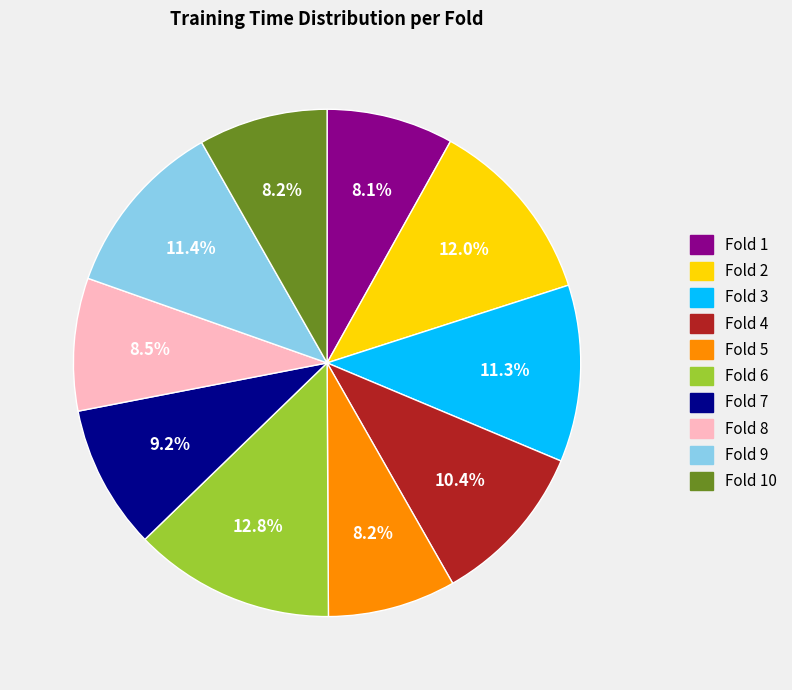

Is there a majority slice in this chart?

No